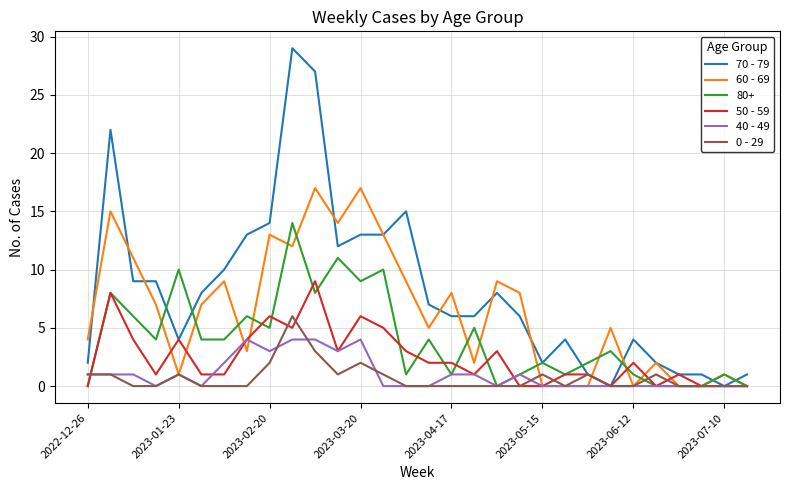

How many categories are shown in the chart?

30